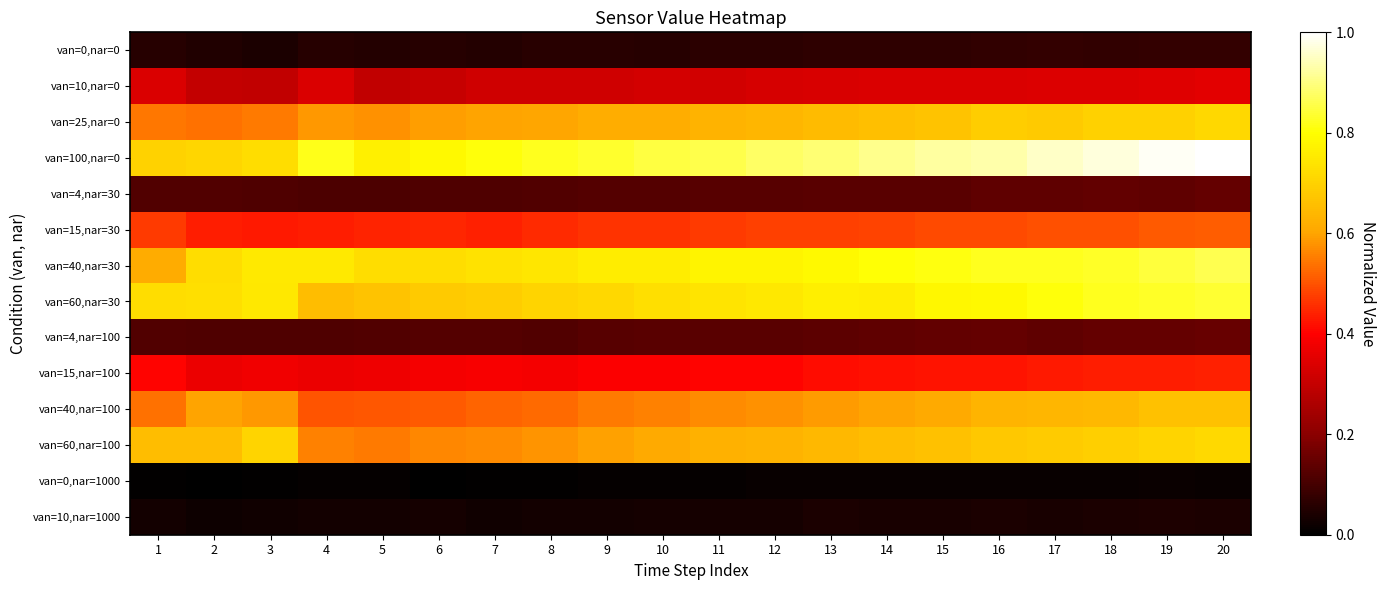

Between 10 and 5, which is larger?

10